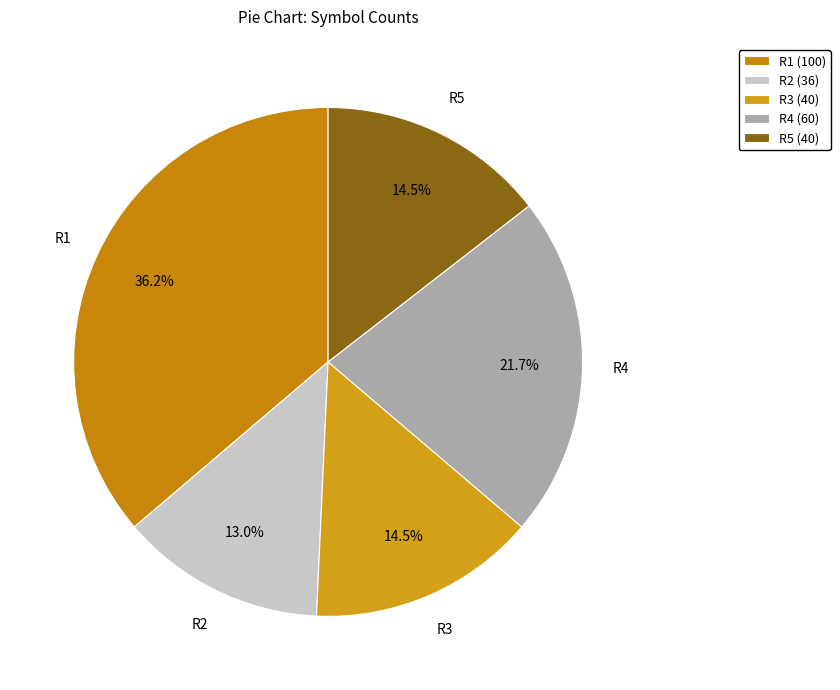

Count the number of slices in the pie.

5